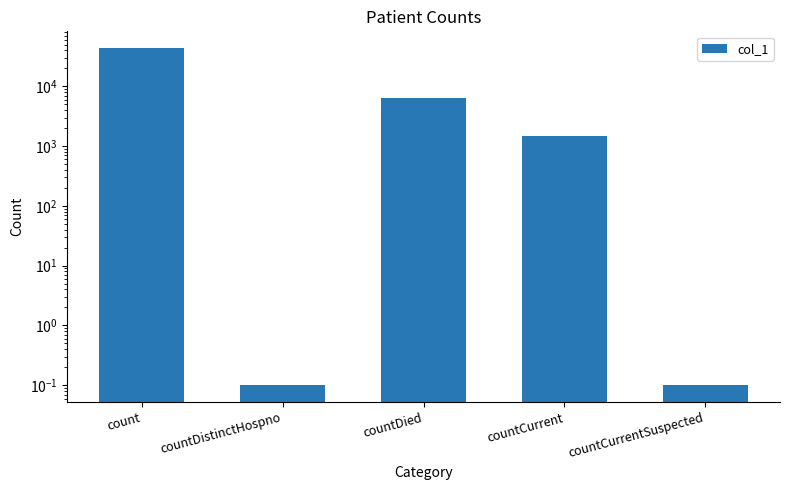

Which label corresponds to the smallest value in the chart?

countDistinctHospno